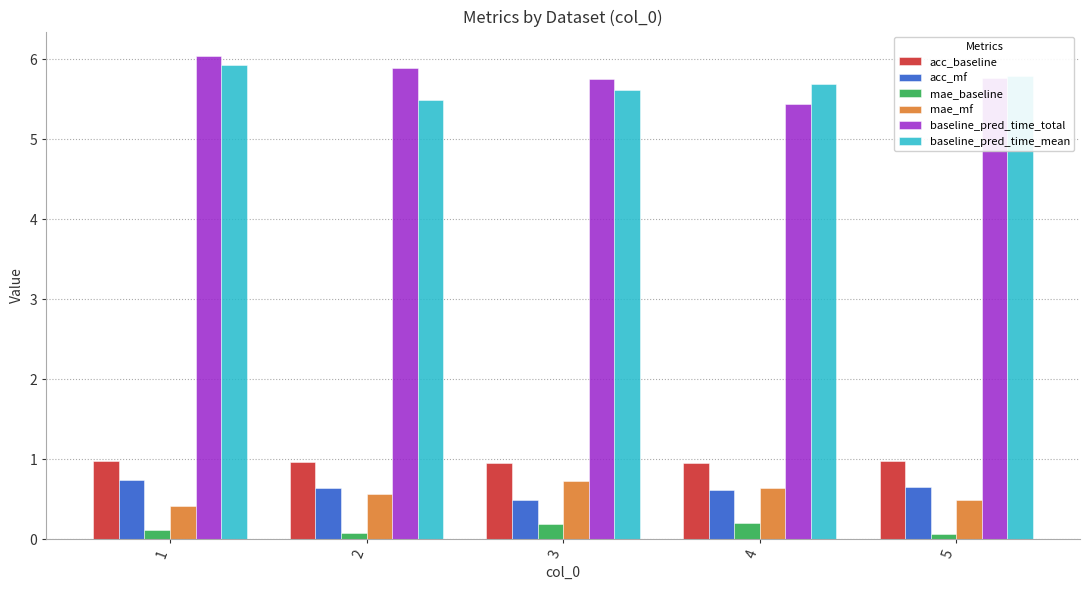

The value of baseline_pred_time_total at 4 is 7.7. True or false?

False